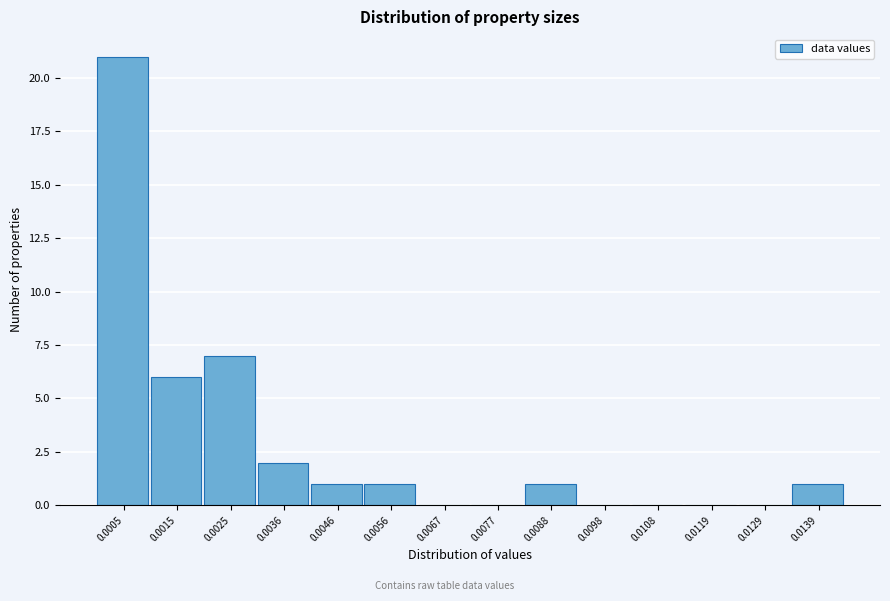

Reading left to right, what are all the values shown in this chart?

0.0005=21	0.0015=6	0.0025=7	0.0036=2	0.0046=1	0.0056=1	0.0067=0	0.0077=0	0.0088=1	0.0098=0	0.0108=0	0.0119=0	0.0129=0	0.0139=1